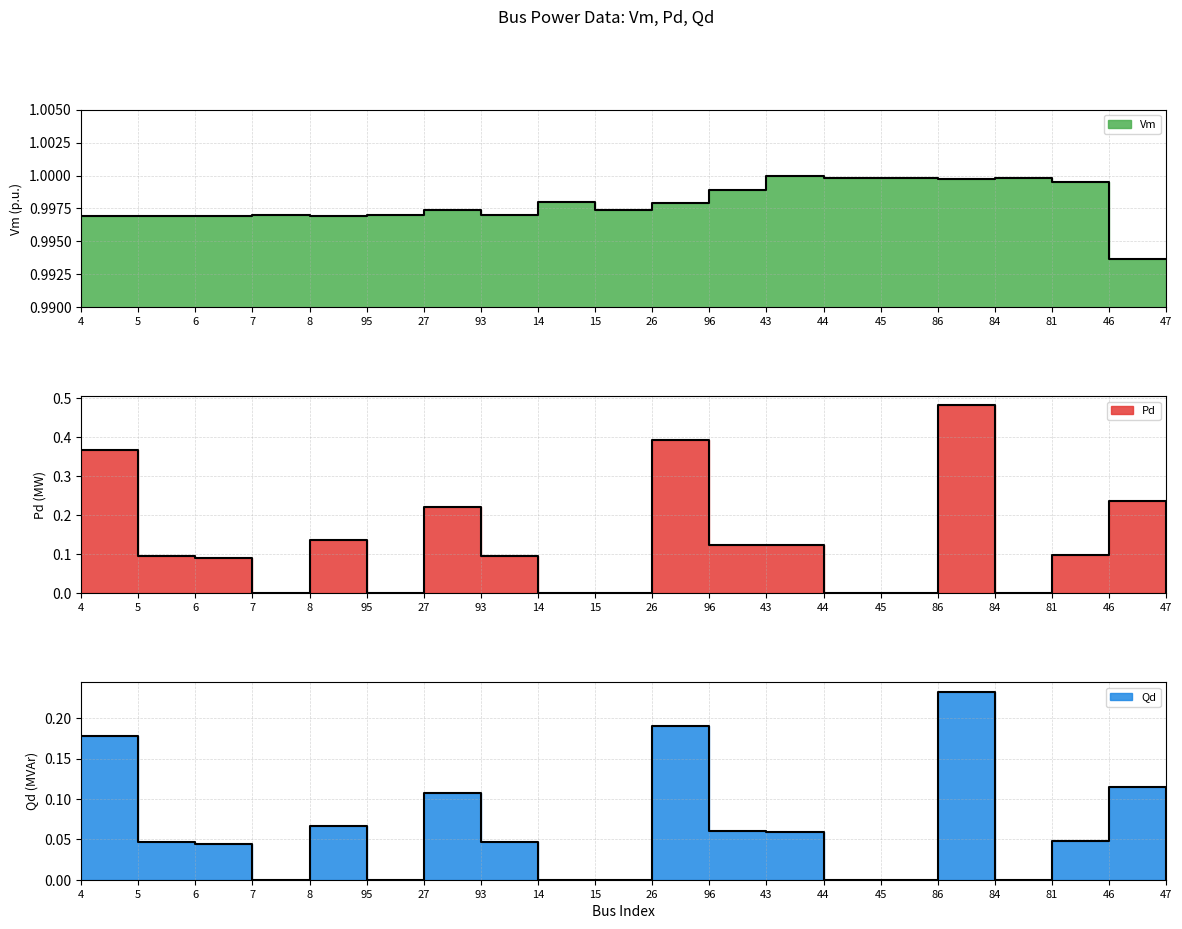

Which has a higher value, 45 or 43?

43